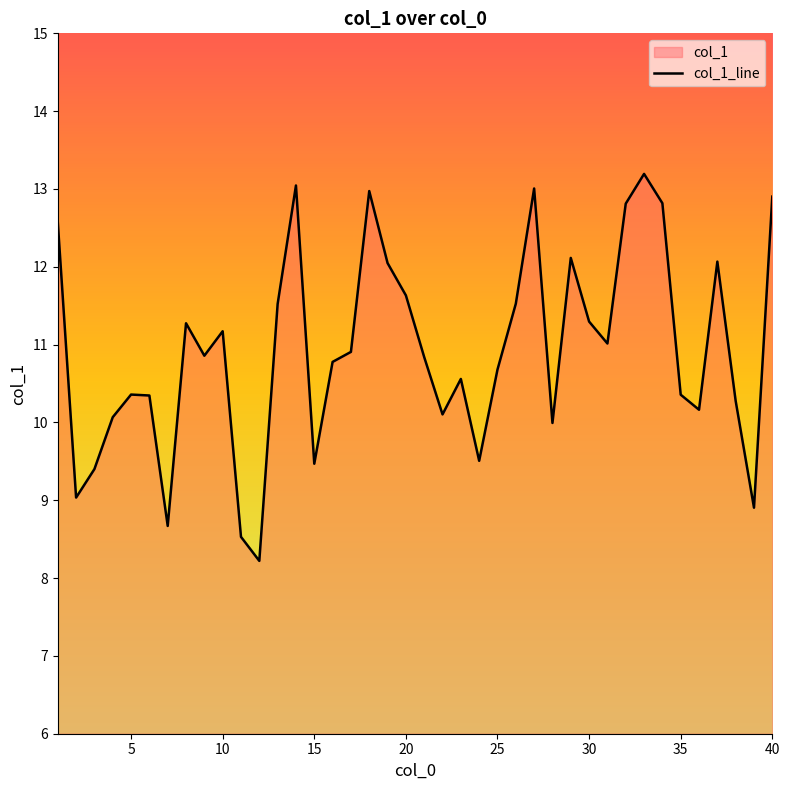

What is the value of the 19th point from the left?

12.0